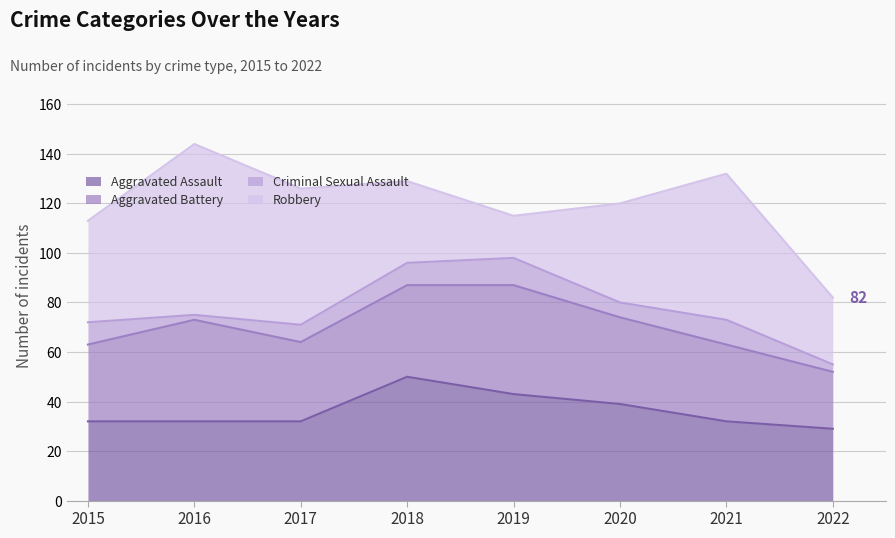

At which category is the sum across all series the highest?

2016